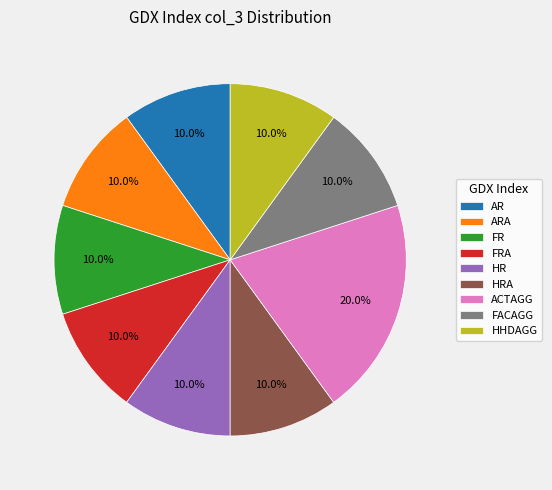

Which has a higher value, ACTAGG or FRA?

ACTAGG